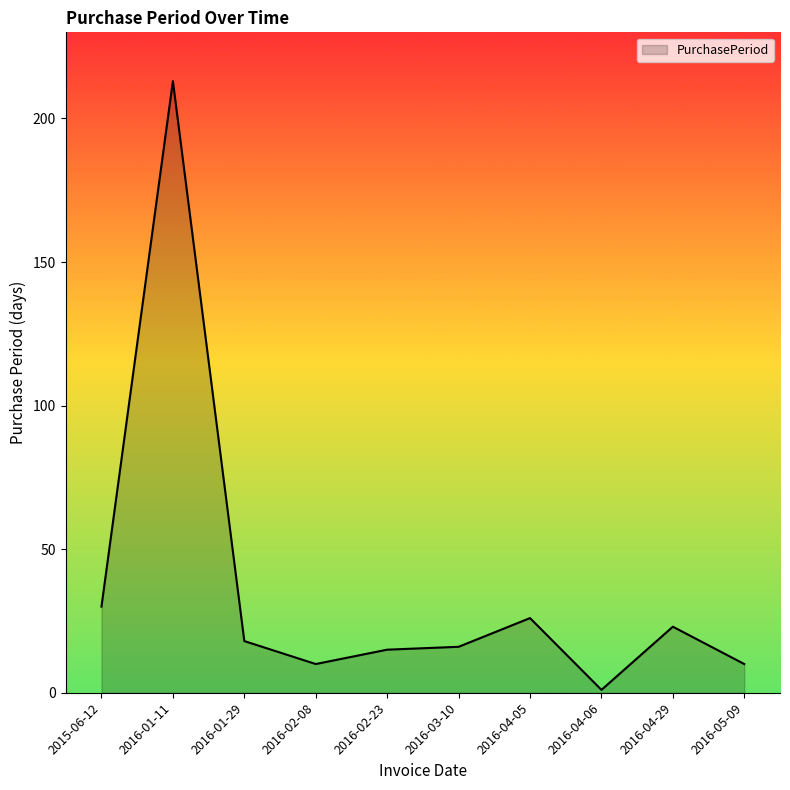

At which category does the data reach its first local valley?

2016-02-08